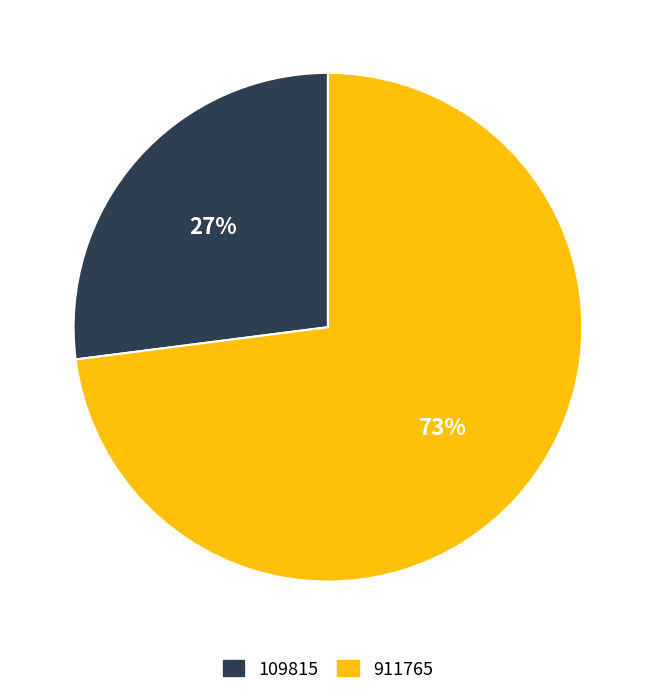

Is the sum of 109815 and 911765 greater than half?

Yes